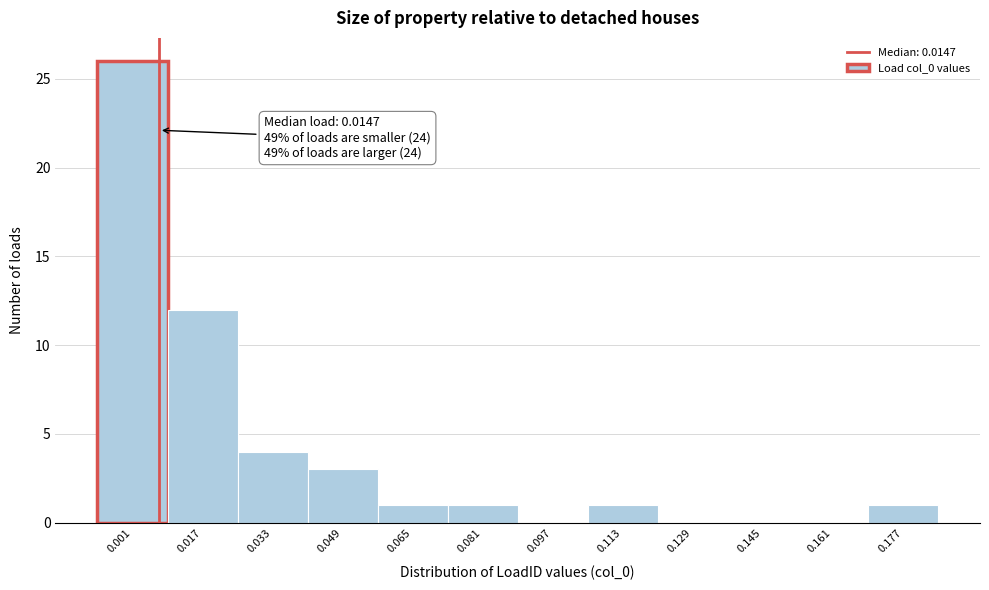

Reading left to right, extract all data points from this chart.

0.001=26	0.017=12	0.033=4	0.049=3	0.065=1	0.081=1	0.097=0	0.113=1	0.129=0	0.145=0	0.161=0	0.177=1